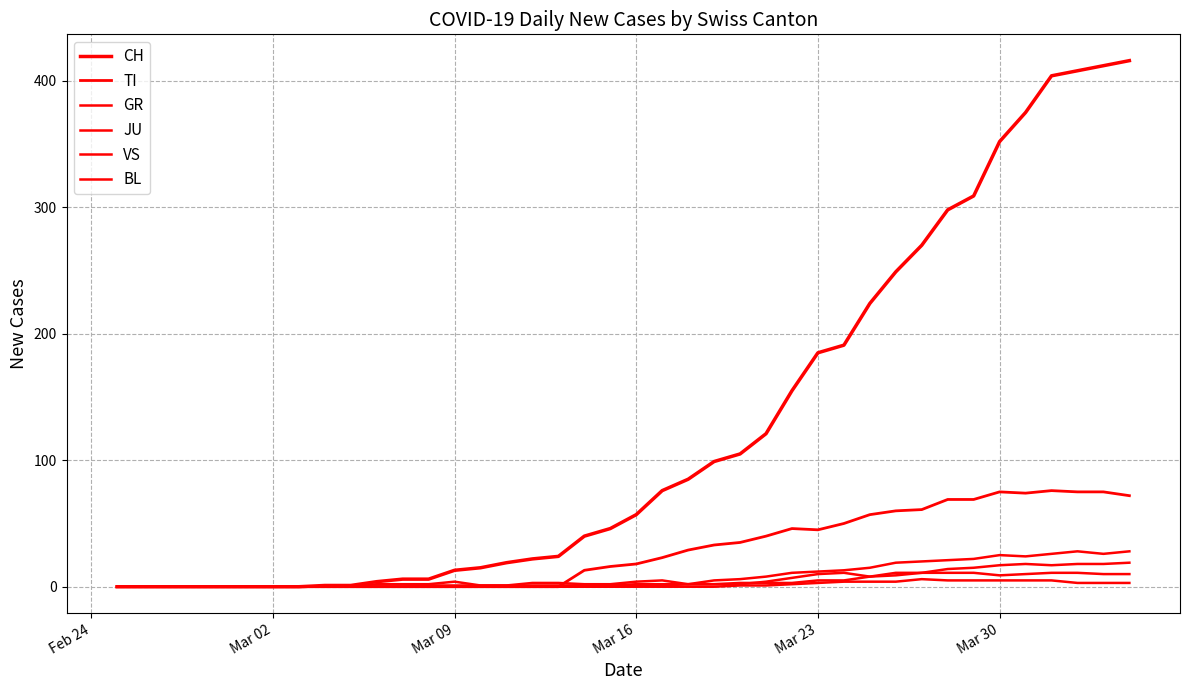

True or false: CH and VS intersect in this chart.

False